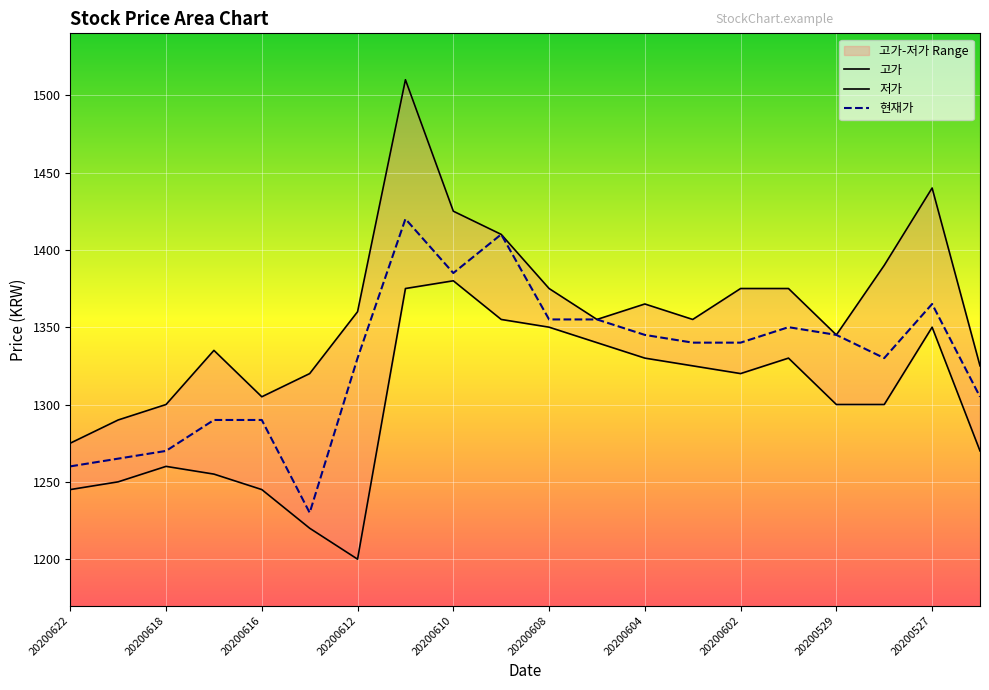

What is the difference between the highest and lowest values at 20200619?

40